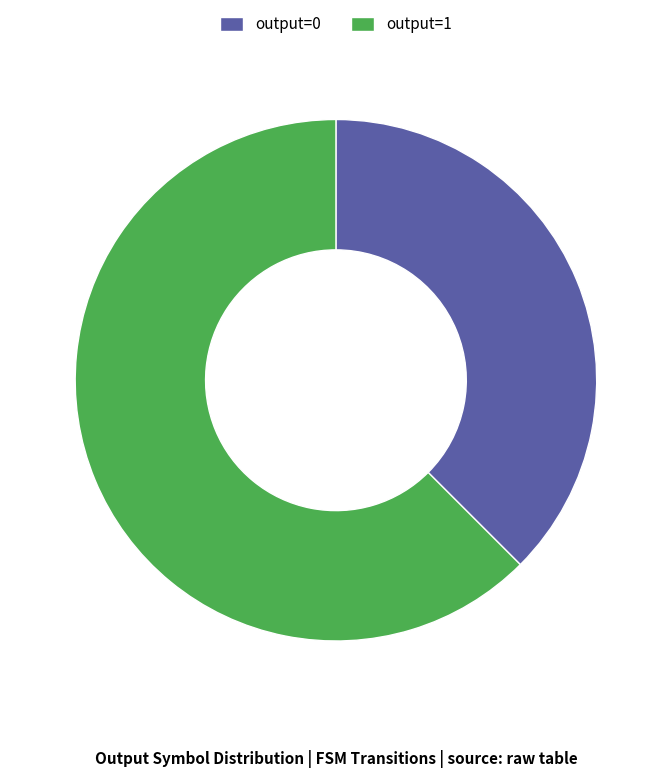

Combined, do output=0 and output=1 account for over 50%?

Yes